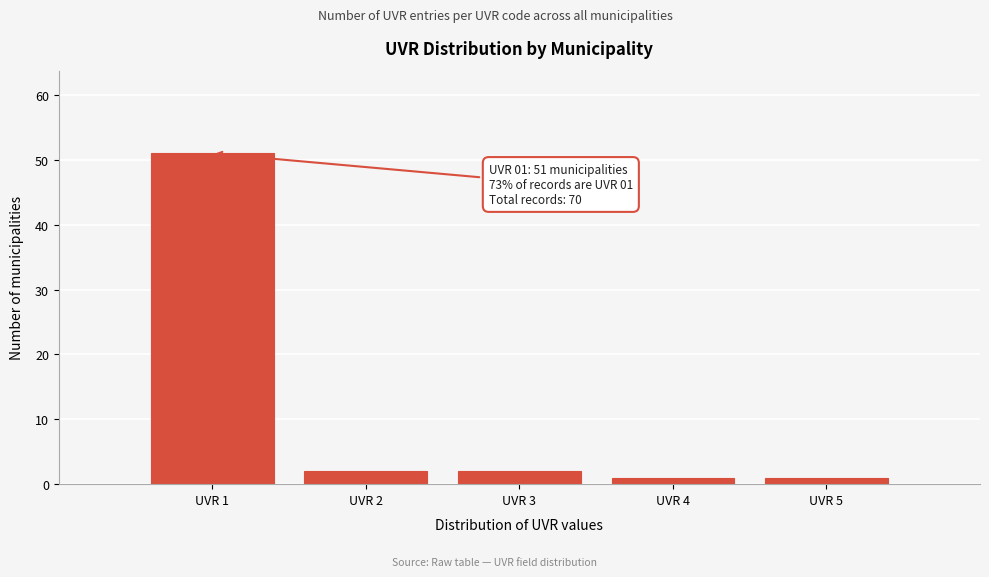

Which range on the x-axis has the tallest bar?

0.5 to 1.5